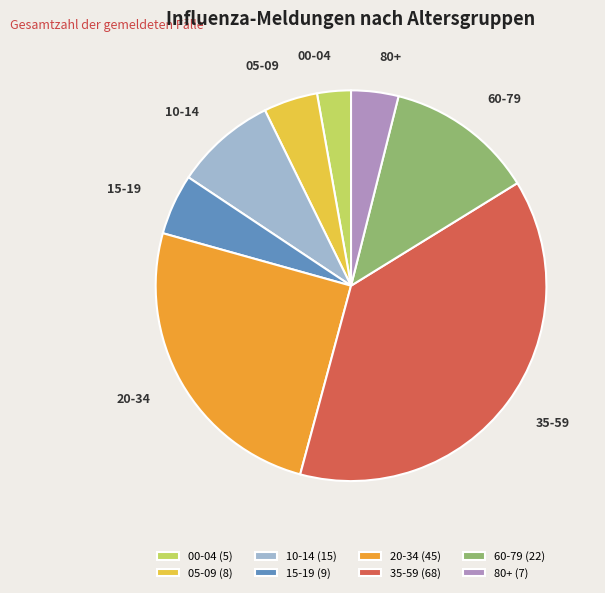

Is 80+ the majority of the pie?

No